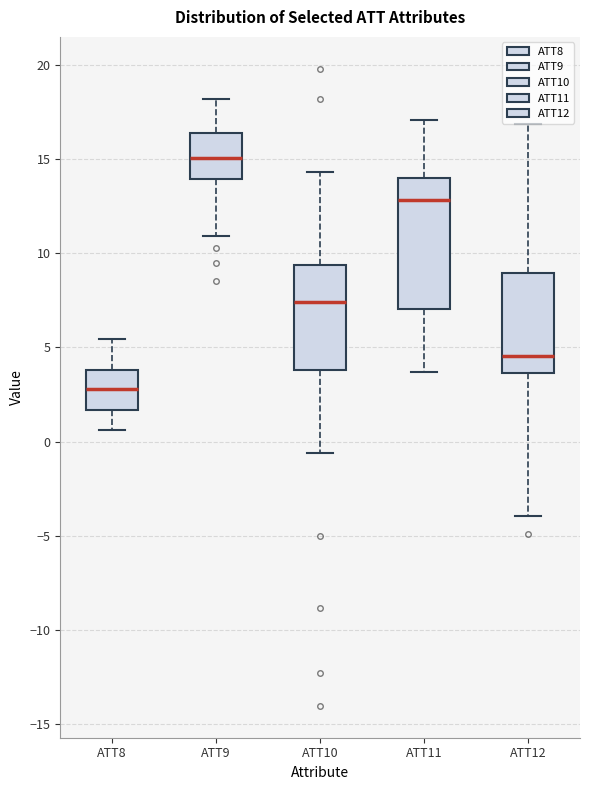

Reading left to right, transcribe this box plot: for each box, give where its median line is, the range the box spans, and where its two whiskers end, as read against the y-axis. The values are not printed on the chart, so give them approximately, as read against the axis.

ATT8: median 3.0, box 1.5 to 4.0, whiskers 0.5 to 5.5
ATT9: median 15.0, box 14.0 to 16.5, whiskers 11.0 to 18.0
ATT10: median 7.5, box 4.0 to 9.5, whiskers -0.5 to 14.5
ATT11: median 13.0, box 7.0 to 14.0, whiskers 3.5 to 17.0
ATT12: median 4.5, box 3.5 to 9.0, whiskers -4.0 to 17.0